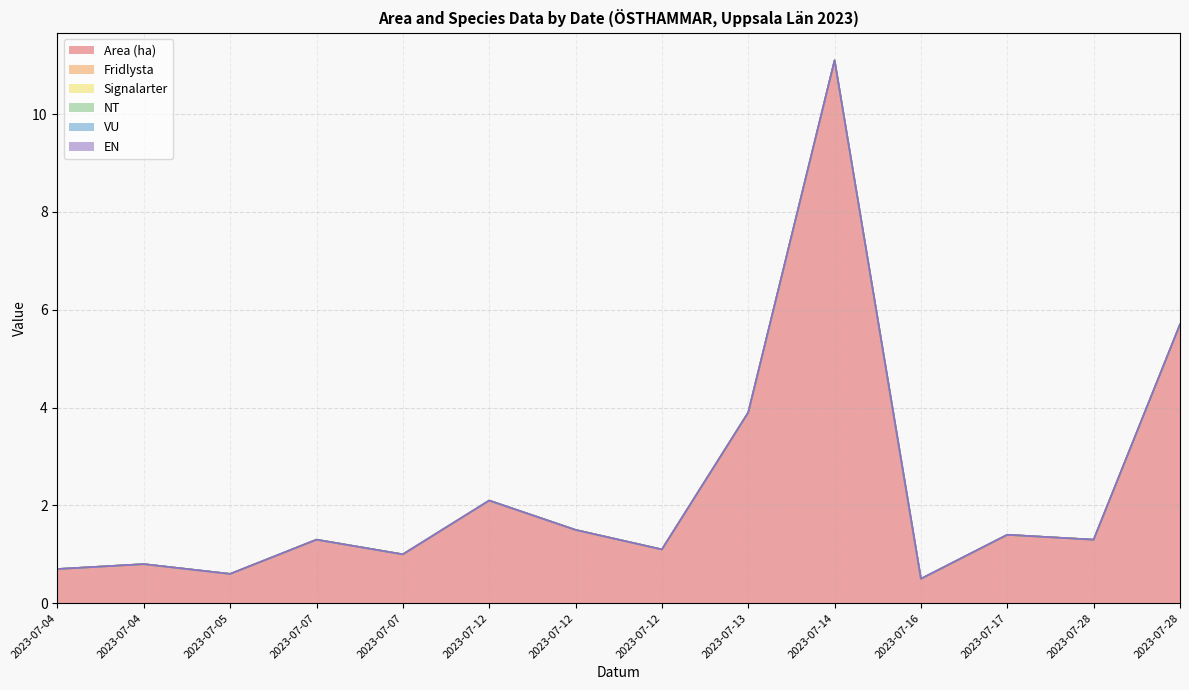

Rank the categories by NT value from highest to lowest.

2023-07-04, 2023-07-04, 2023-07-05, 2023-07-07, 2023-07-07, 2023-07-12, 2023-07-12, 2023-07-12, 2023-07-13, 2023-07-14, 2023-07-16, 2023-07-17, 2023-07-28, 2023-07-28